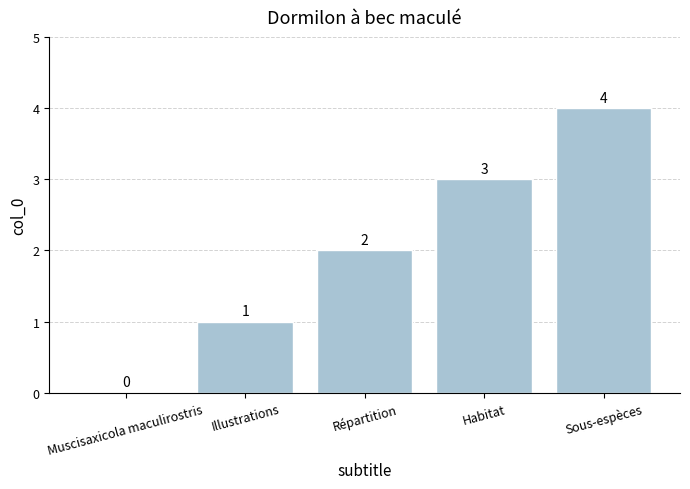

What is the change in value from Illustrations to Habitat?

+2